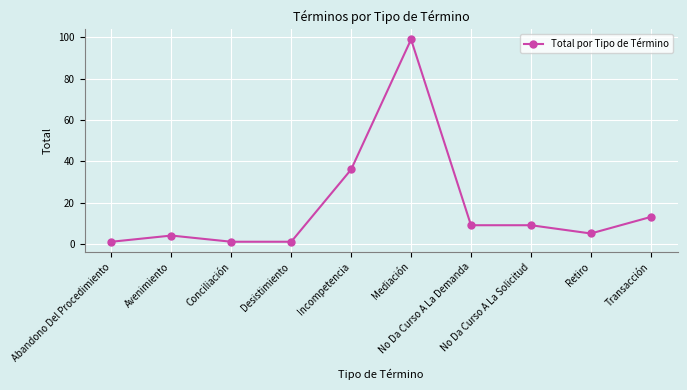

What is the value of the 7th point from the left?

9